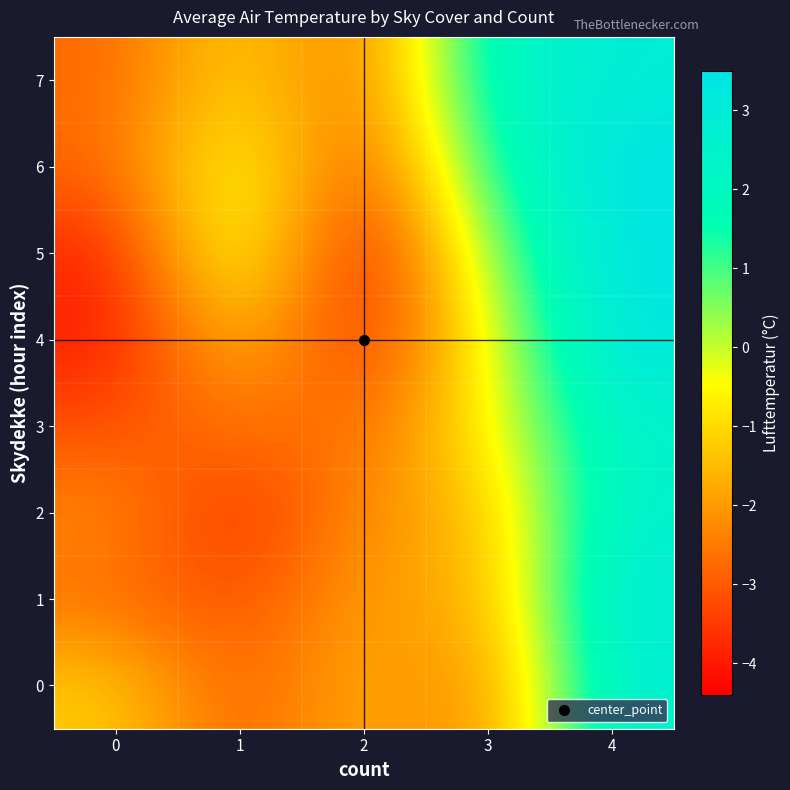

What is the total value across all series at 2?

-22.8